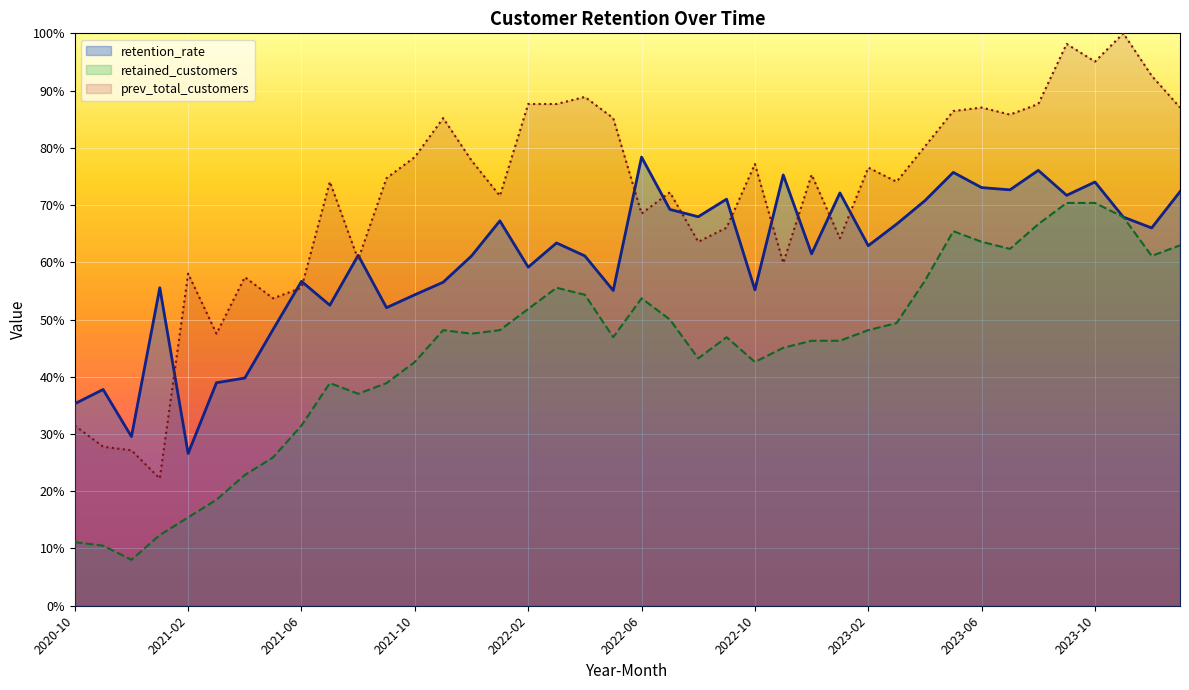

How many lines are shown in the chart?

3